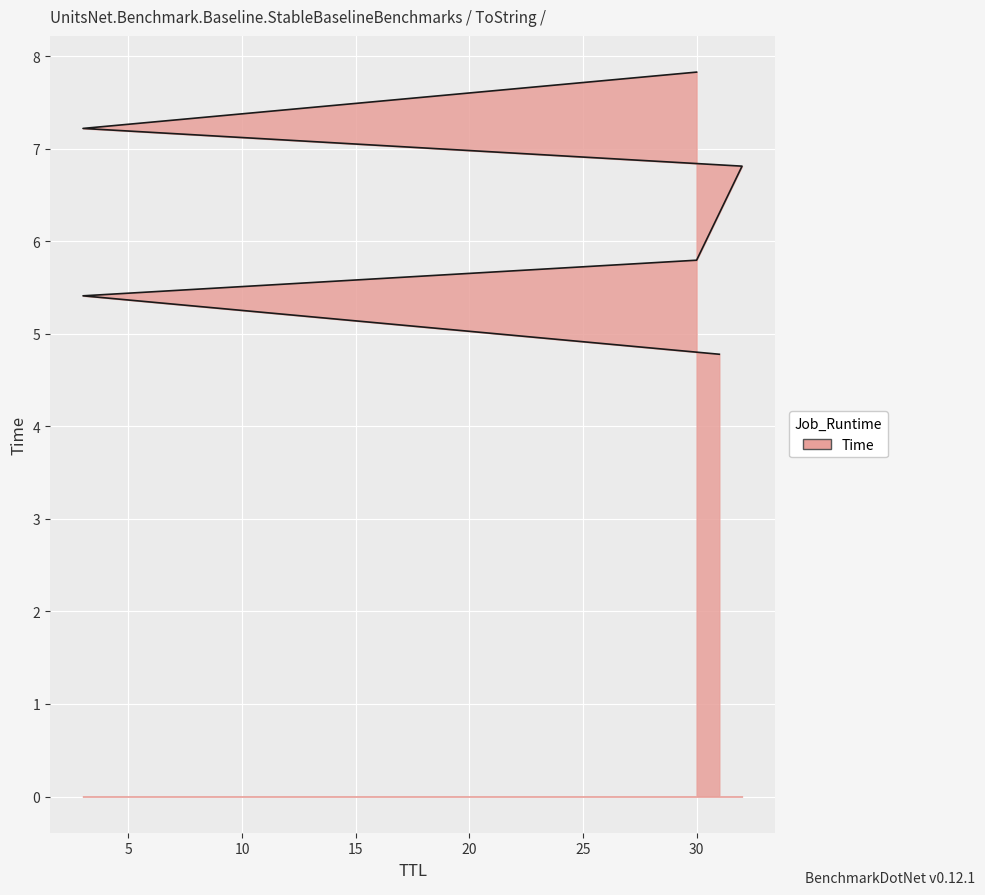

What is the smallest value displayed?

4.8